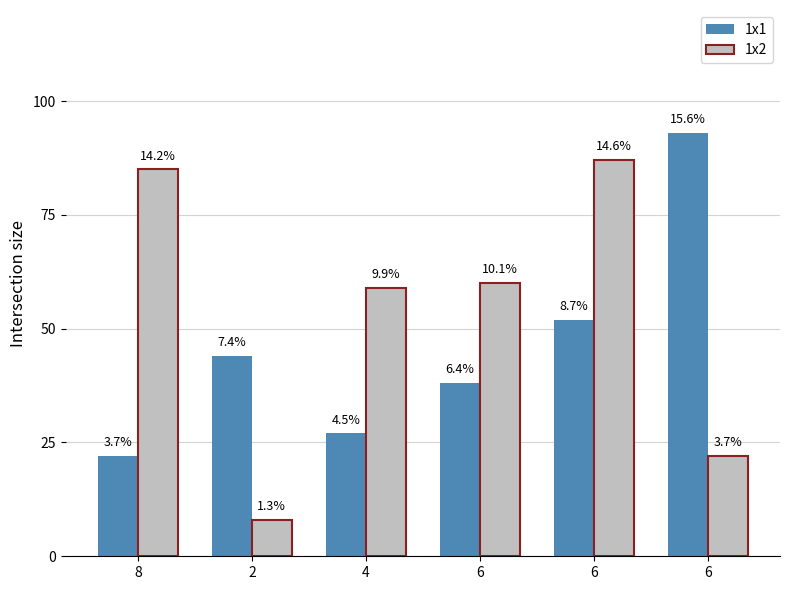

How many bars are there in total?

12